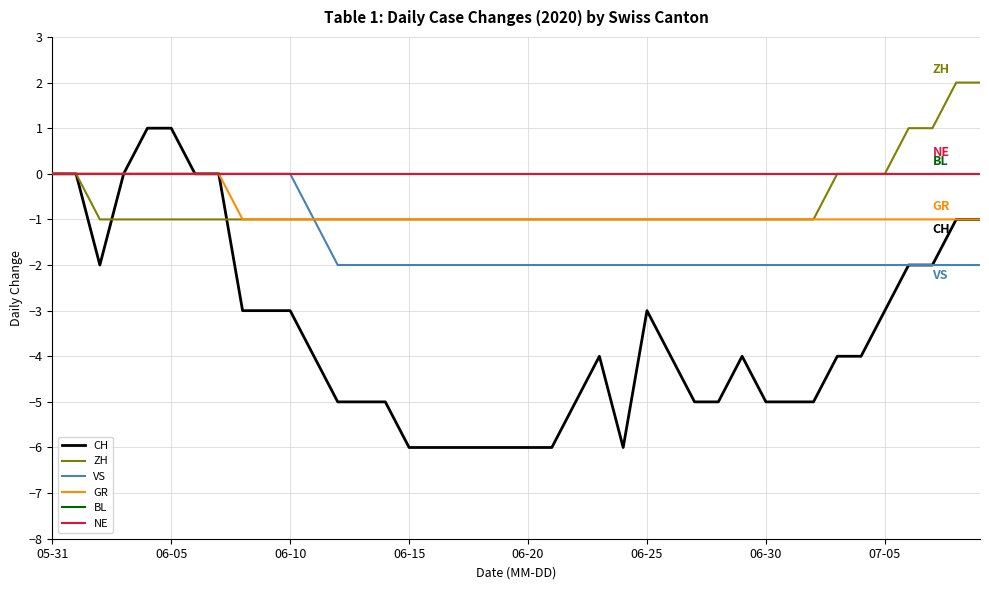

Is this an area chart (filled region under the line)?

No